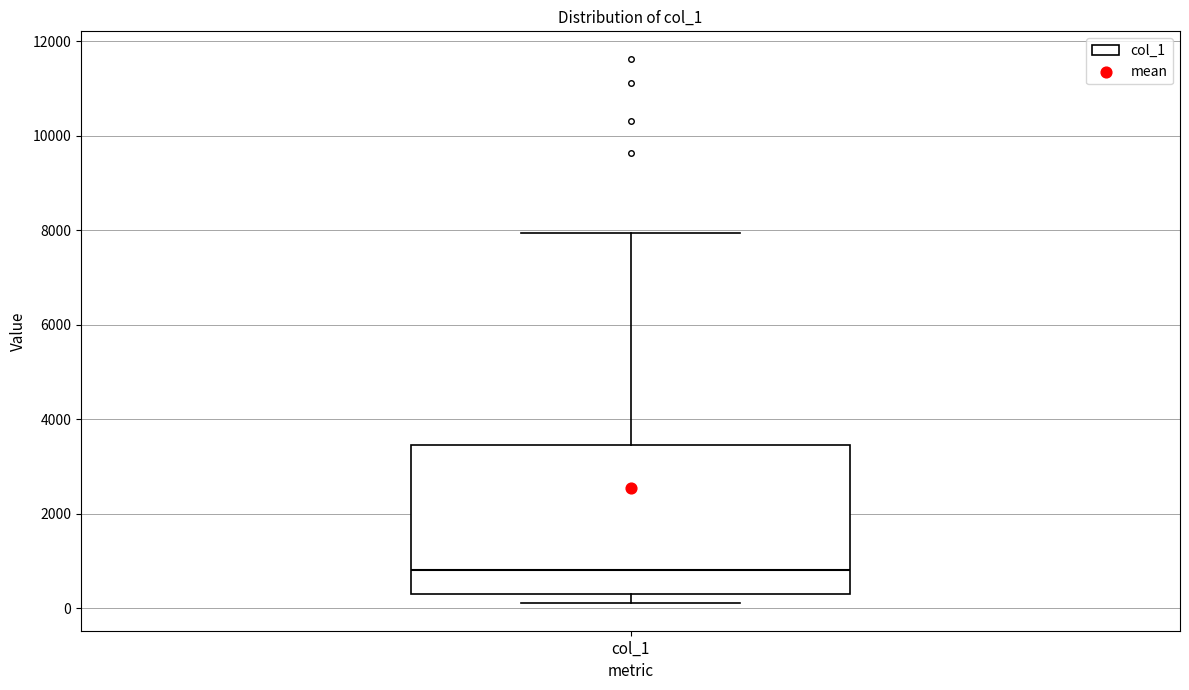

Transcribe this box plot: give where the median line is, the range the box spans, and where the two whiskers end, as read against the y-axis. The values are not printed on the chart, so give them approximately, as read against the axis.

median 800, box 200 to 3400, whiskers 200 (just below the box's lower edge) to 8000